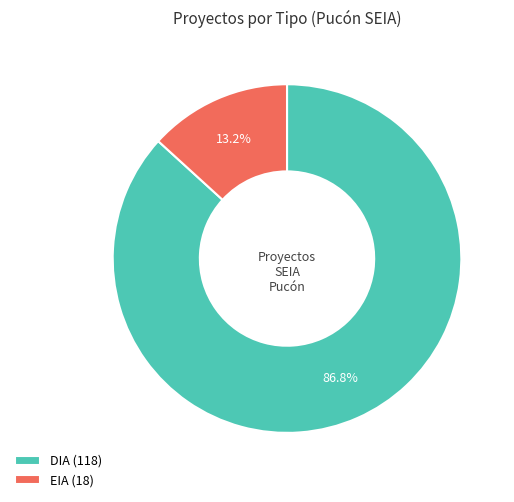

How many segments does this pie chart have?

2